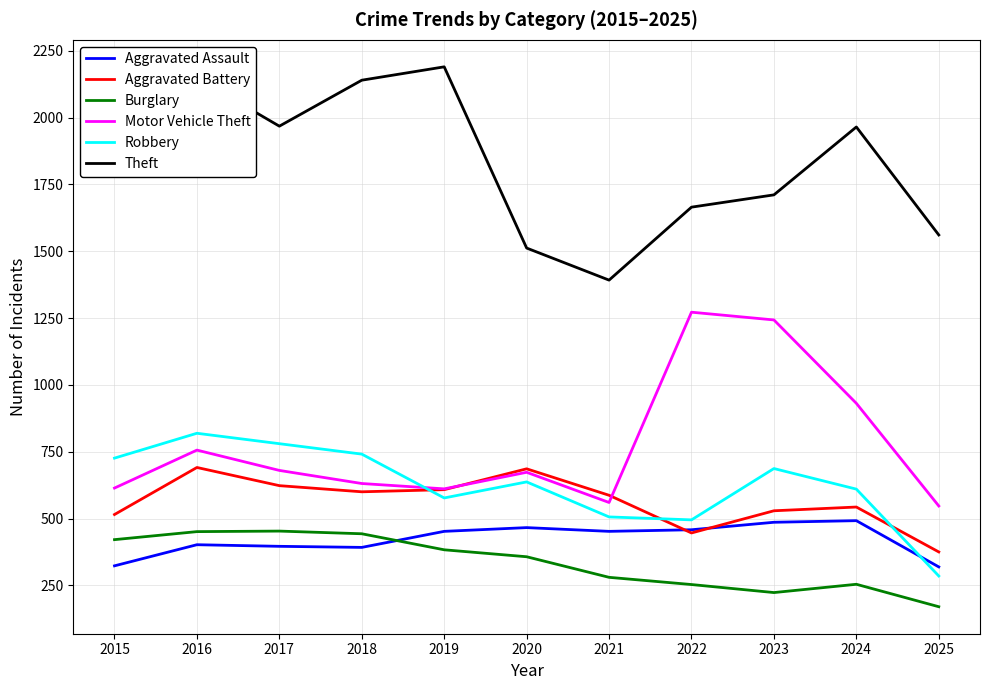

What is the spread (max minus min) of values at 2016?

1746